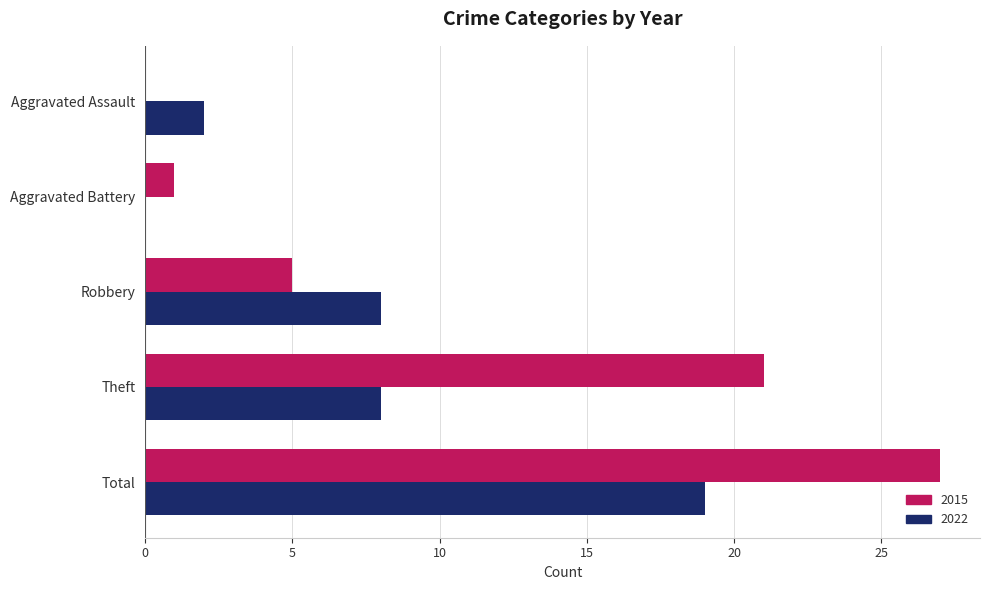

Which label corresponds to the largest value in the chart?

Total